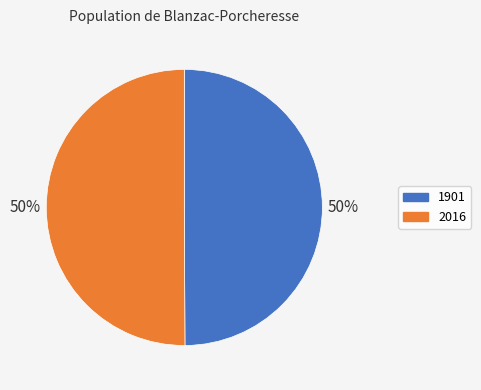

Is the sum of 1901 and 2016 greater than half?

Yes